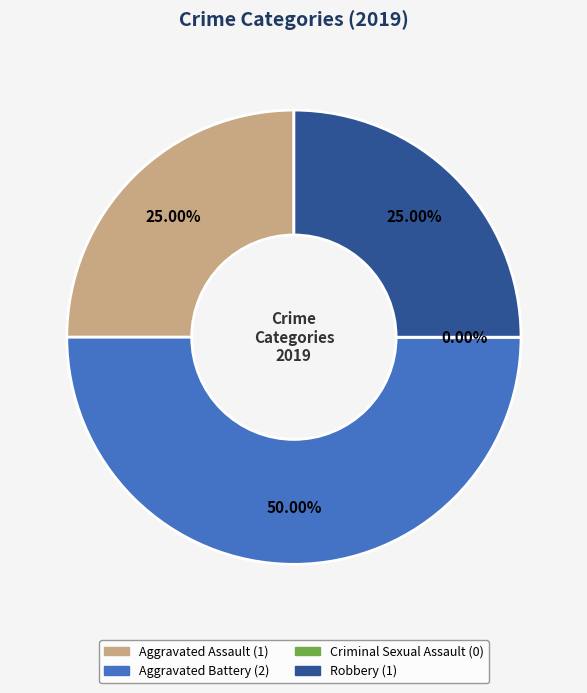

Rank the categories by value from highest to lowest.

Aggravated Battery, Aggravated Assault, Robbery, Criminal Sexual Assault